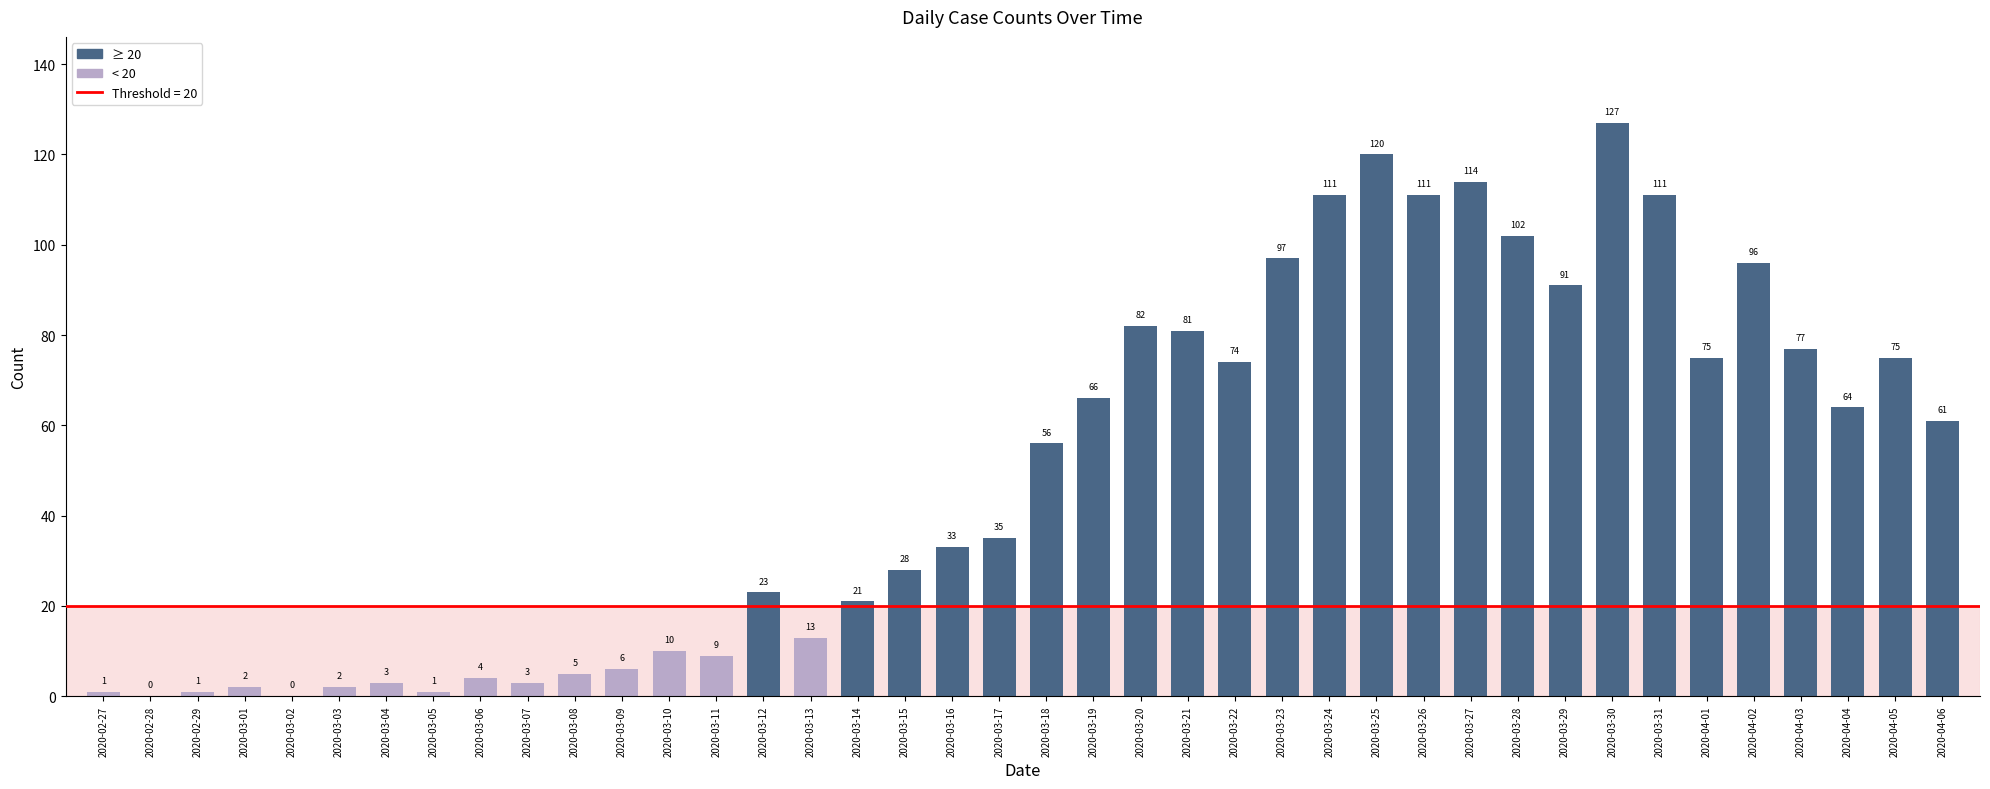

What is the maximum value shown in the chart?

127